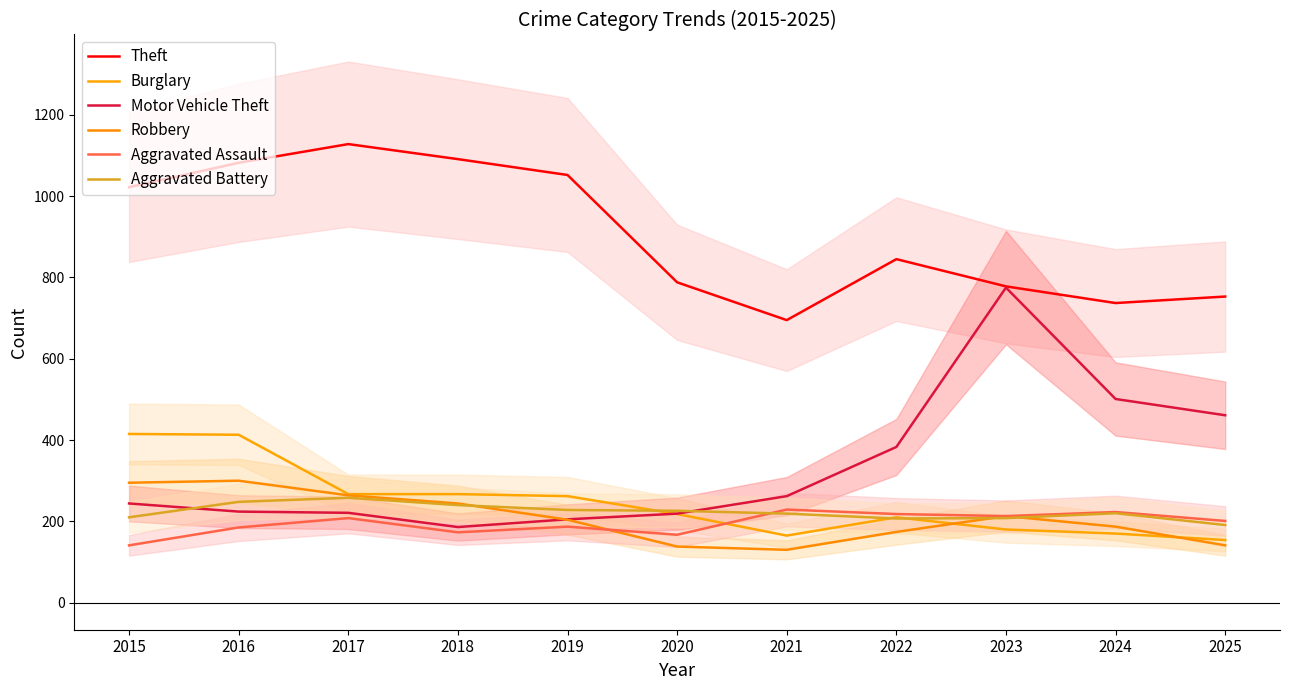

What are all the series names shown in the legend?

Theft, Burglary, Motor Vehicle Theft, Robbery, Aggravated Assault, Aggravated Battery